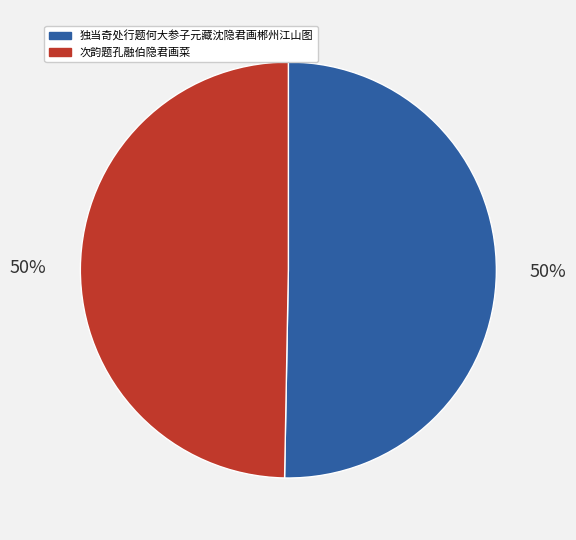

To the nearest percent, what is the combined percentage of 独当奇处行题何大参子元藏沈隐君画郴州江山图 and 次韵题孔融伯隐君画菜?

100%